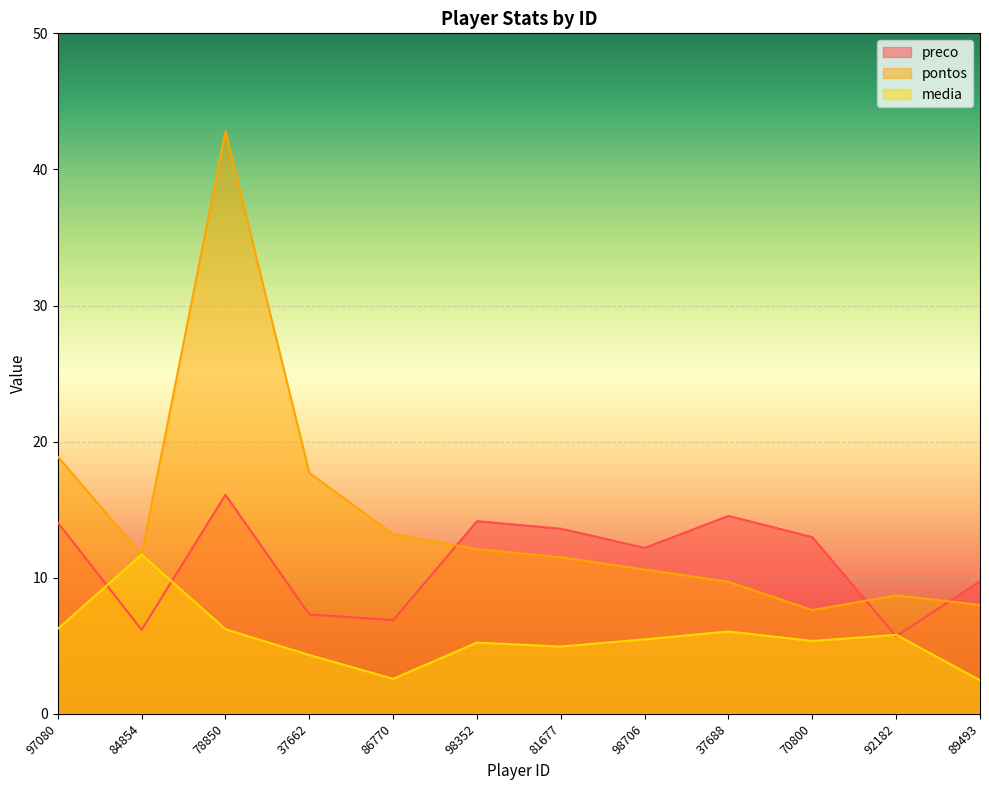

What position from the right is 70800?

3